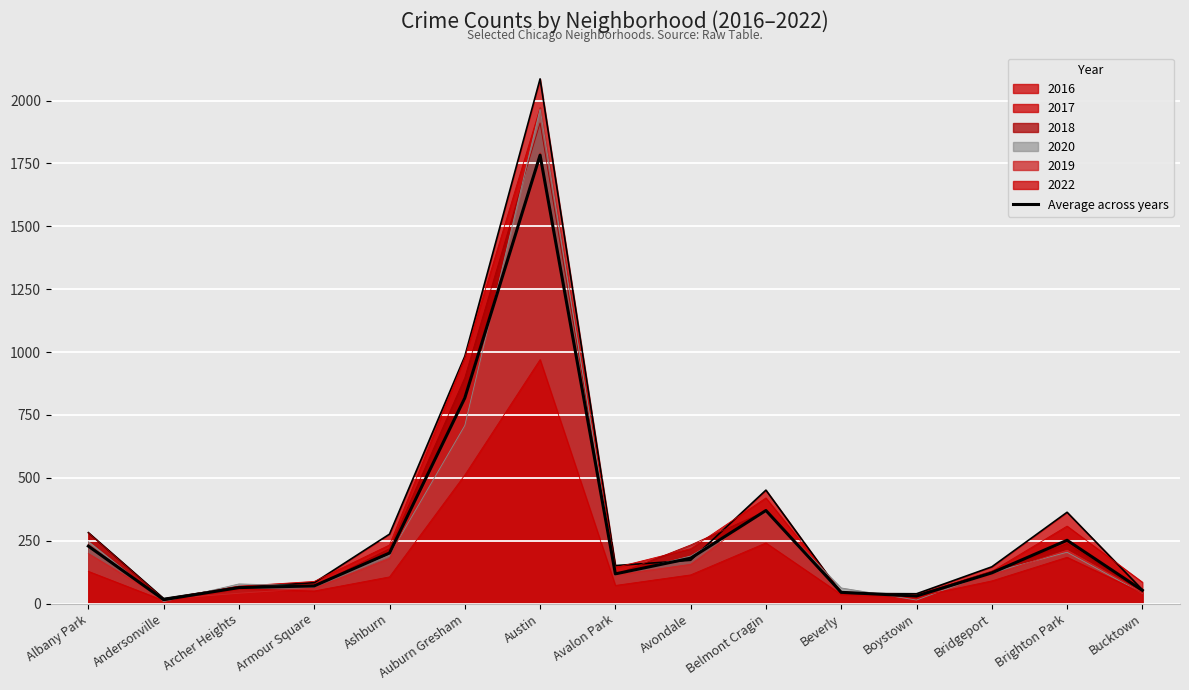

Which label corresponds to the largest value in the chart?

Austin